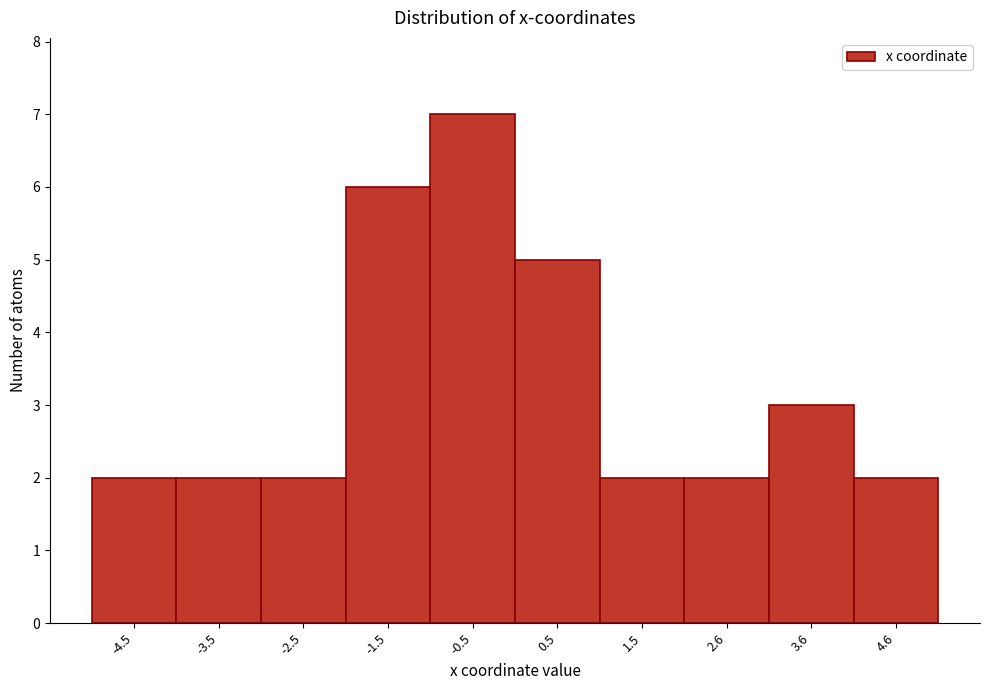

Reading left to right, transcribe this chart: for each bar, give the range it covers on the x-axis and its height. Neither the bar edges nor the heights are printed on the chart, so give them approximately, as read against the axes.

-5 to -4: 2
-4 to -3: 2
-3 to -2: 2
-2 to -1: 6
-1 to 0: 7
0 to 1: 5
1 to 2: 2
2 to 3: 2
3 to 4: 3
4 to 5: 2